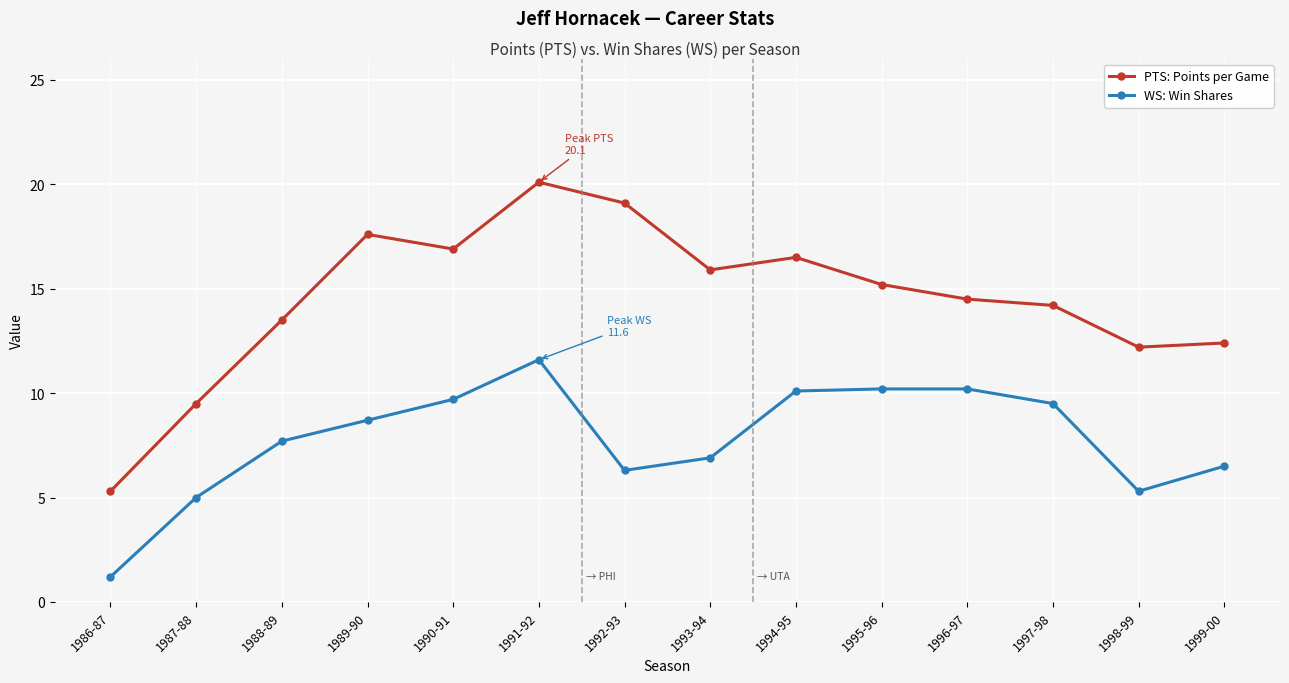

Is the value of WS: Win Shares at 1986-87 greater than the value of PTS: Points per Game at 1993-94?

No